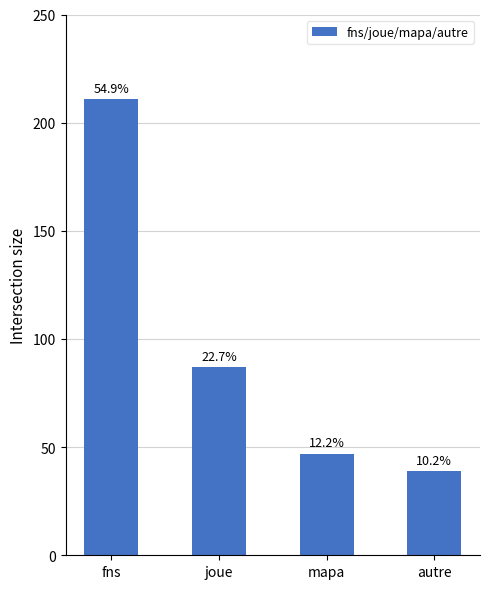

The chart shows a value of 371 at fns. True or false?

False